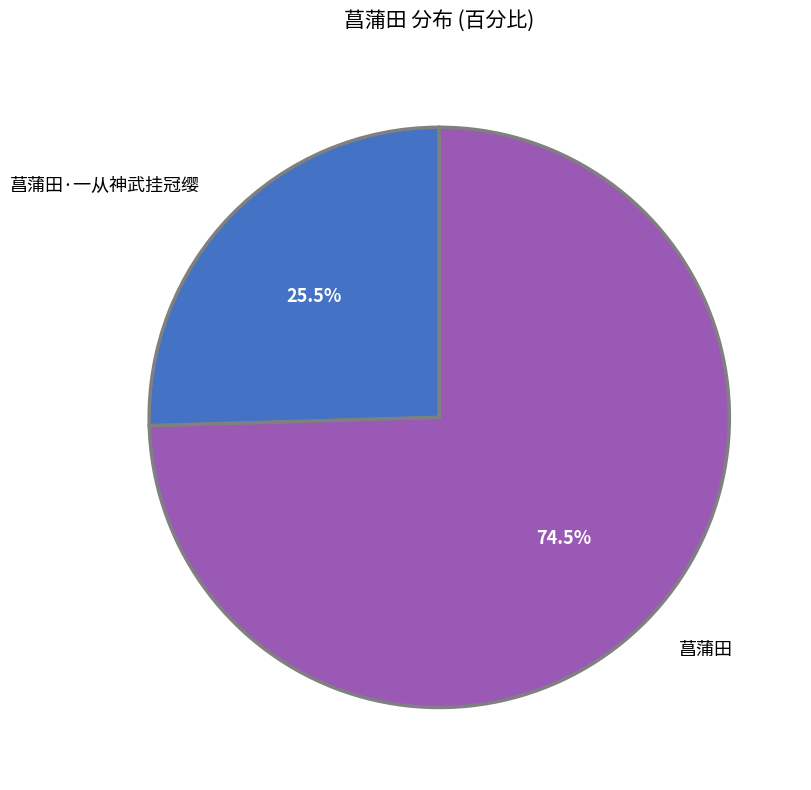

What is the smallest slice in the pie chart?

菖蒲田·一从神武挂冠缨